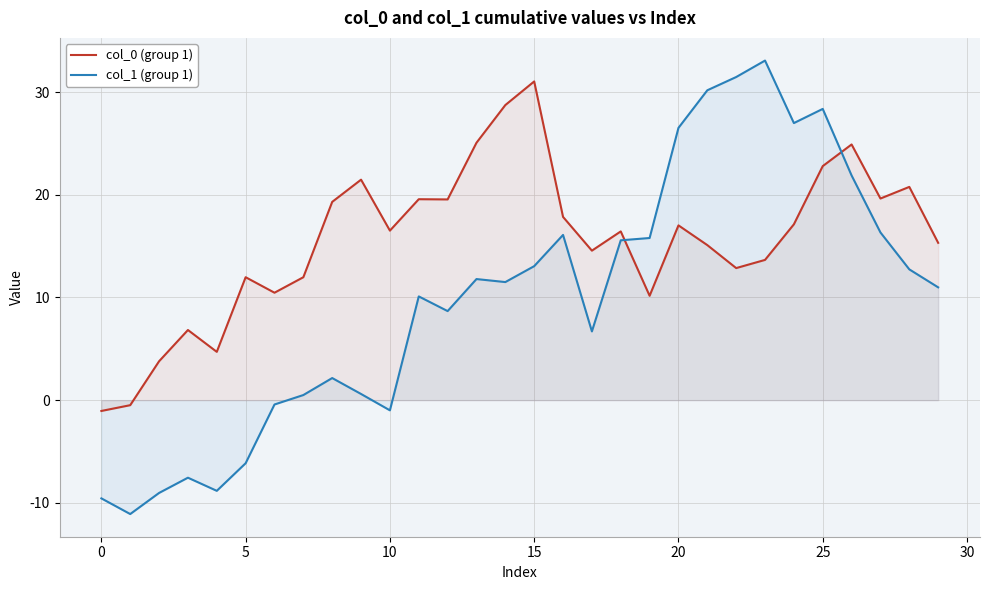

At which category is the sum across all series the highest?

25